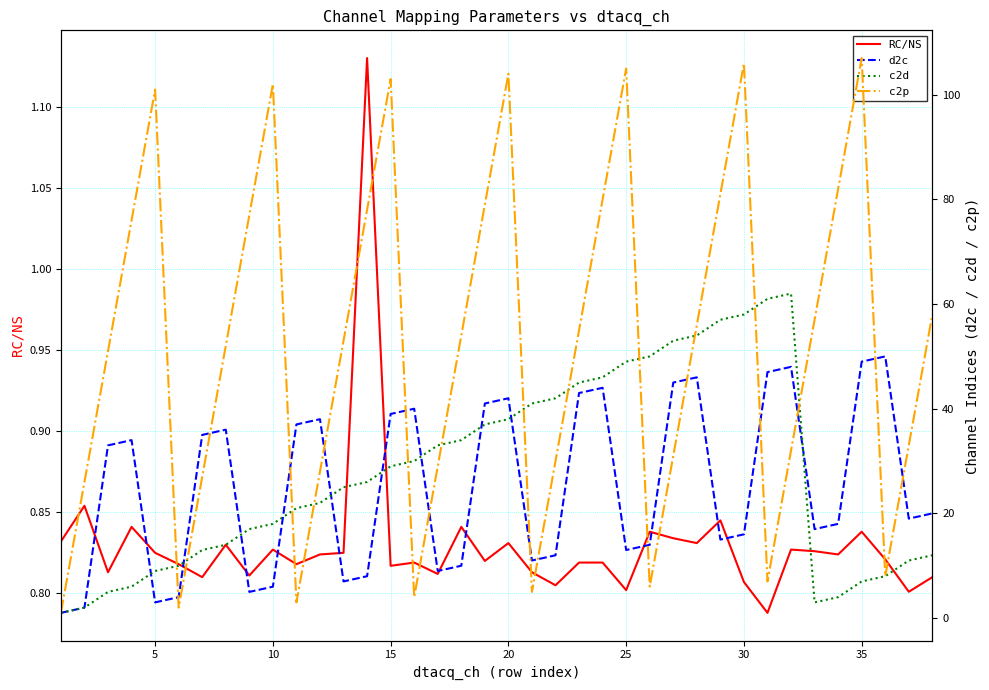

In d2c, how many points are lower than both neighbors (excluding endpoints)?

9